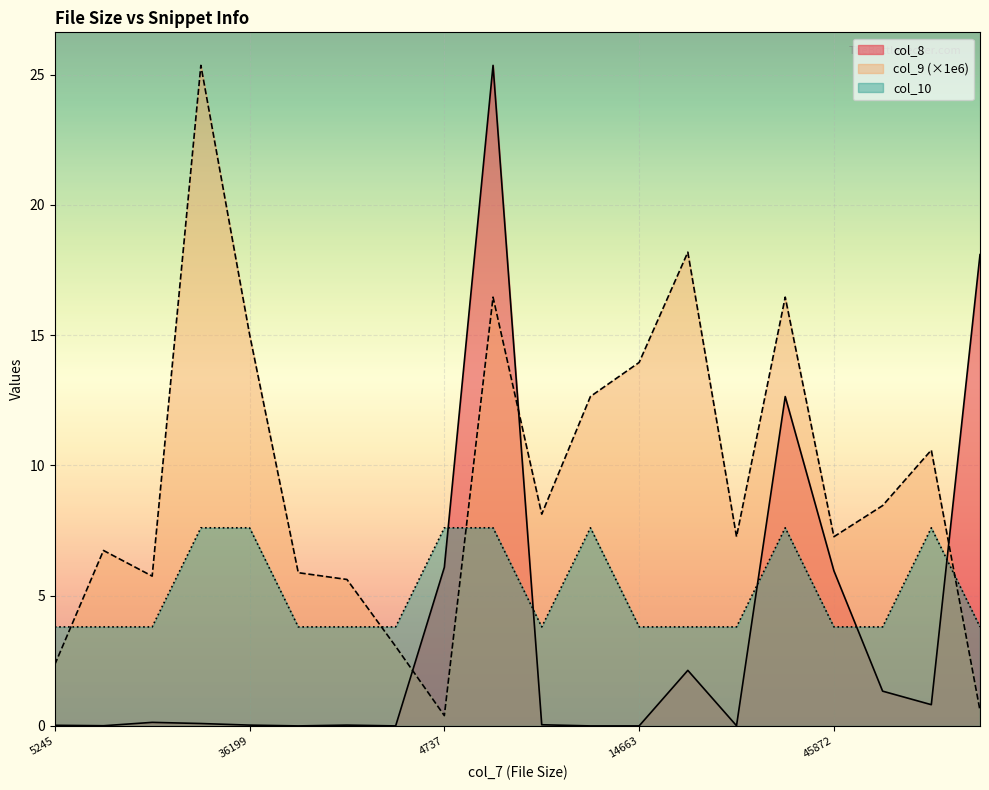

Reading right to left, extract all data points from this chart.

col_8: 18.1	0.8	1.3	6.0	12.6	0.0	2.1	0.0	0.0	0.0	25.4	6.1	0.0	0.0	0.0	0.0	0.1	0.1	0.0	0.0
col_9: 0.6	10.6	8.5	7.3	16.5	7.3	18.2	14.0	12.6	8.1	16.5	0.4	3.1	5.6	5.9	15.0	25.4	5.8	6.7	2.4
col_10: 3.8	7.6	3.8	3.8	7.6	3.8	3.8	3.8	7.6	3.8	7.6	7.6	3.8	3.8	3.8	7.6	7.6	3.8	3.8	3.8